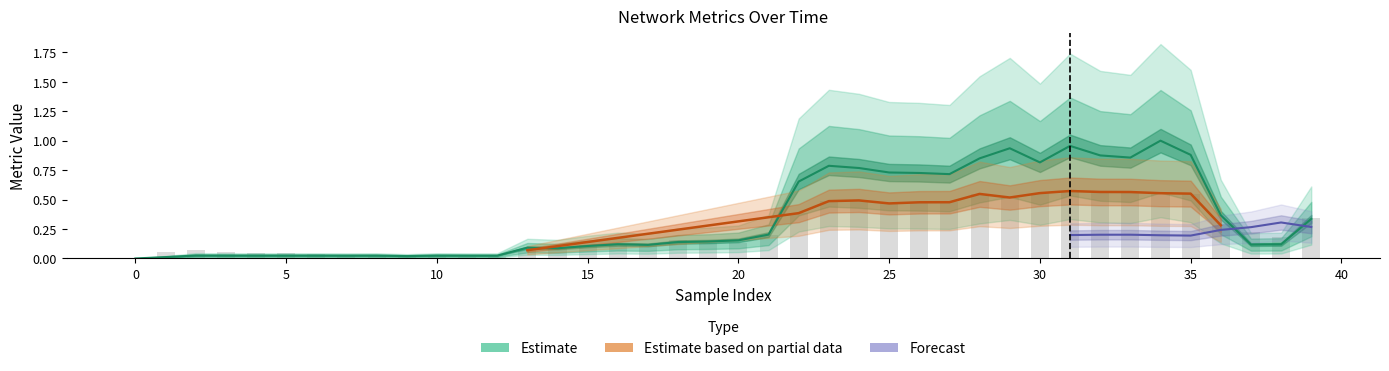

True or false: throughput has a value of 0.2 at 20.

True